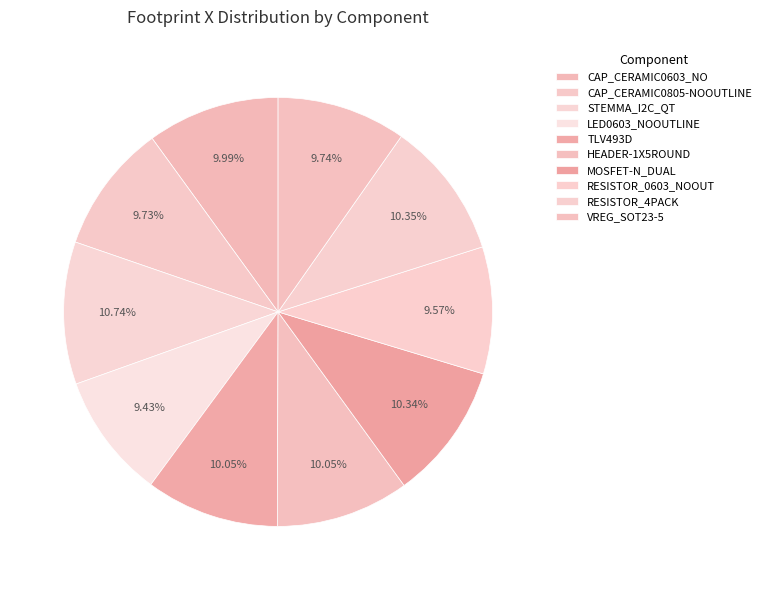

Does HEADER-1X5ROUND account for over 50% of the chart?

No